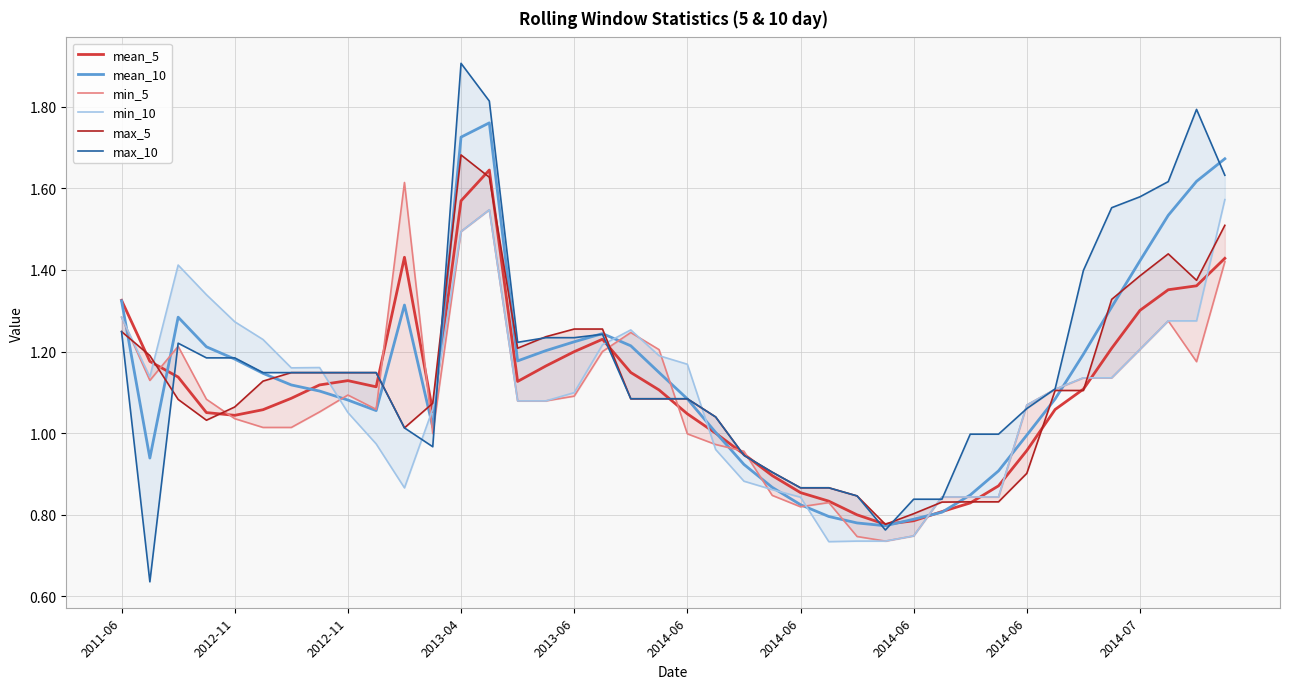

Rank the categories by mean_10 value from lowest to highest.

27, 26, 28, 25, 29, 24, 30, 23, 31, 22, 2012-11, 32, 21, 11, 2014-07, 2014-06, 33, 20, 2014-06, 2014-06, 2014-06, 19, 14, 2013-06, 34, 15, 2013-04, 18, 16, 17, 2012-11, 35, 10, 2011-06, 36, 37, 38, 39, 12, 13